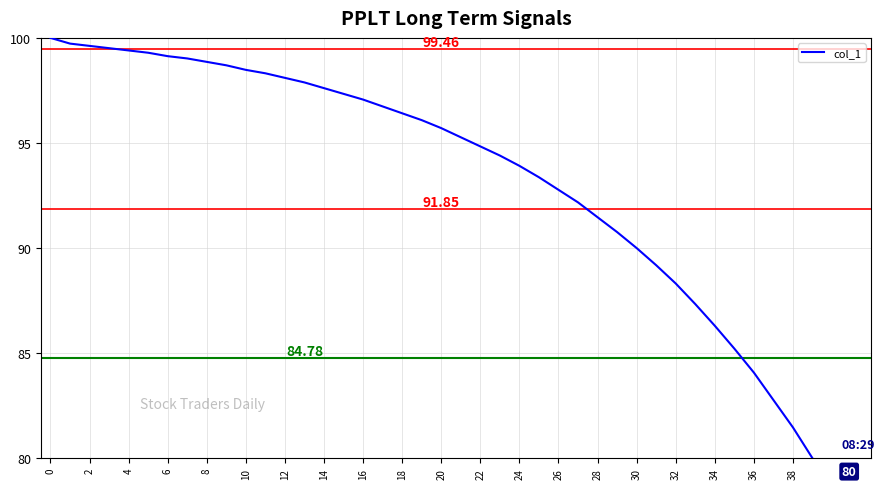

What is the difference between the maximum and minimum values?

20.0